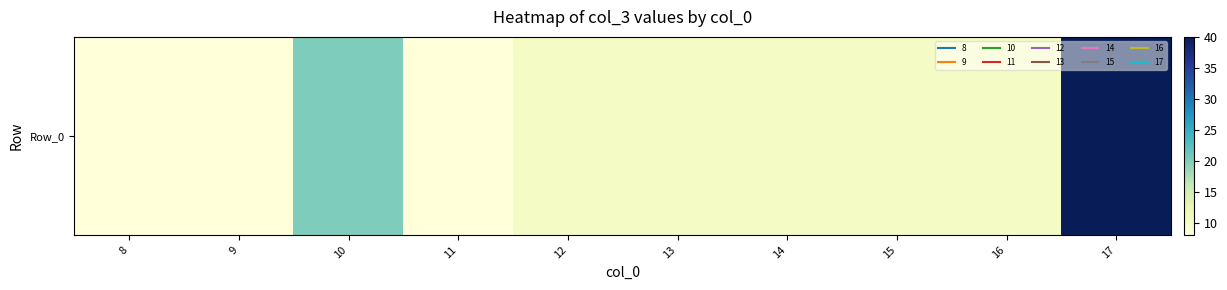

The chart shows a value of 9 at 10. True or false?

False